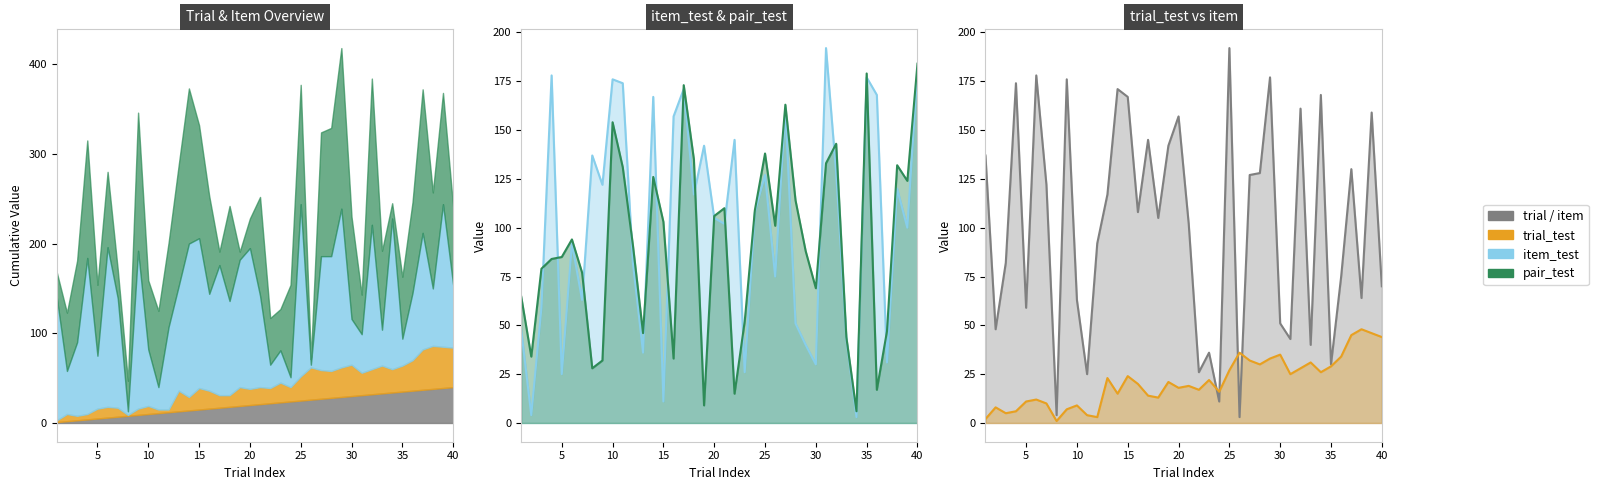

Where do trial_test and item first cross each other?

23 and 24